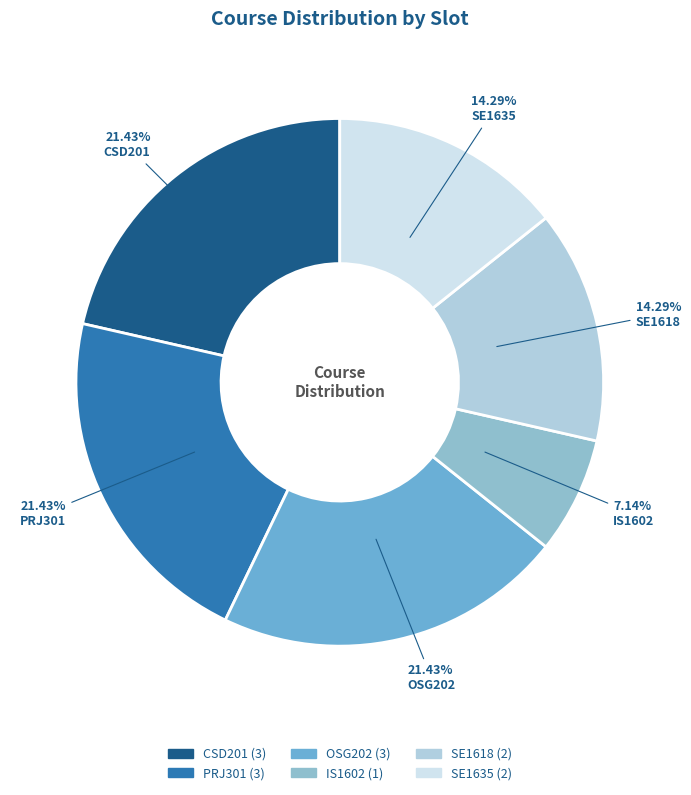

Count the number of slices in the pie.

6